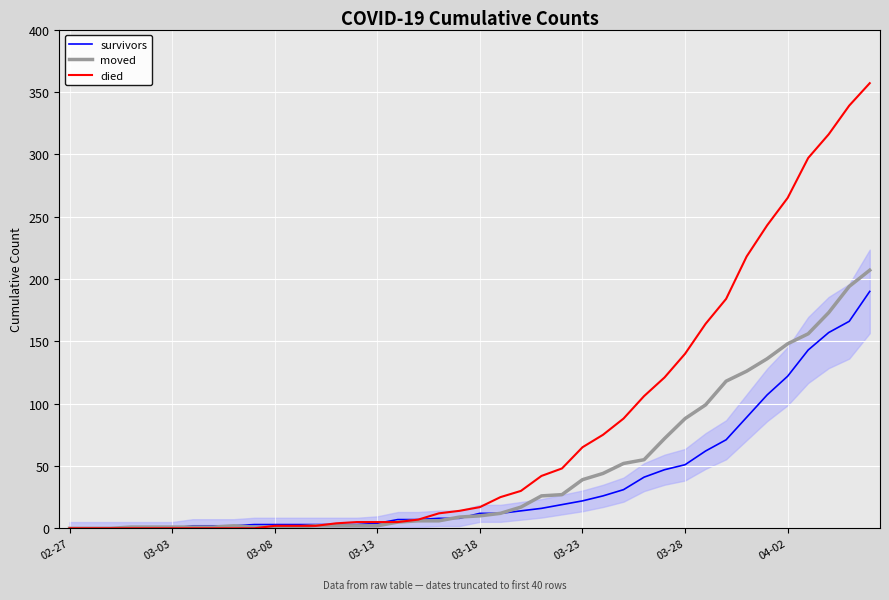

What is the maximum value for died?

357